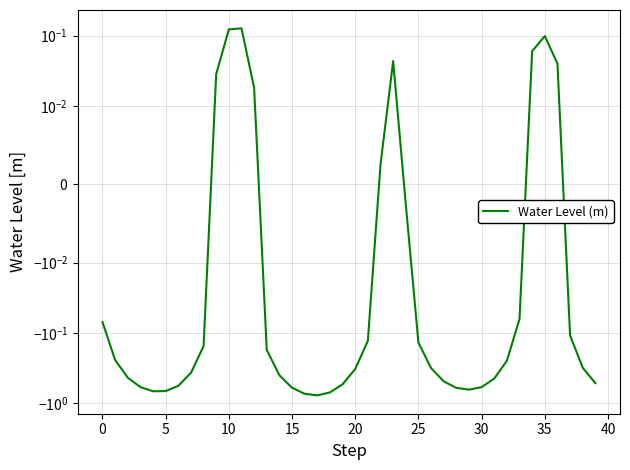

What is the greatest value displayed?

0.1